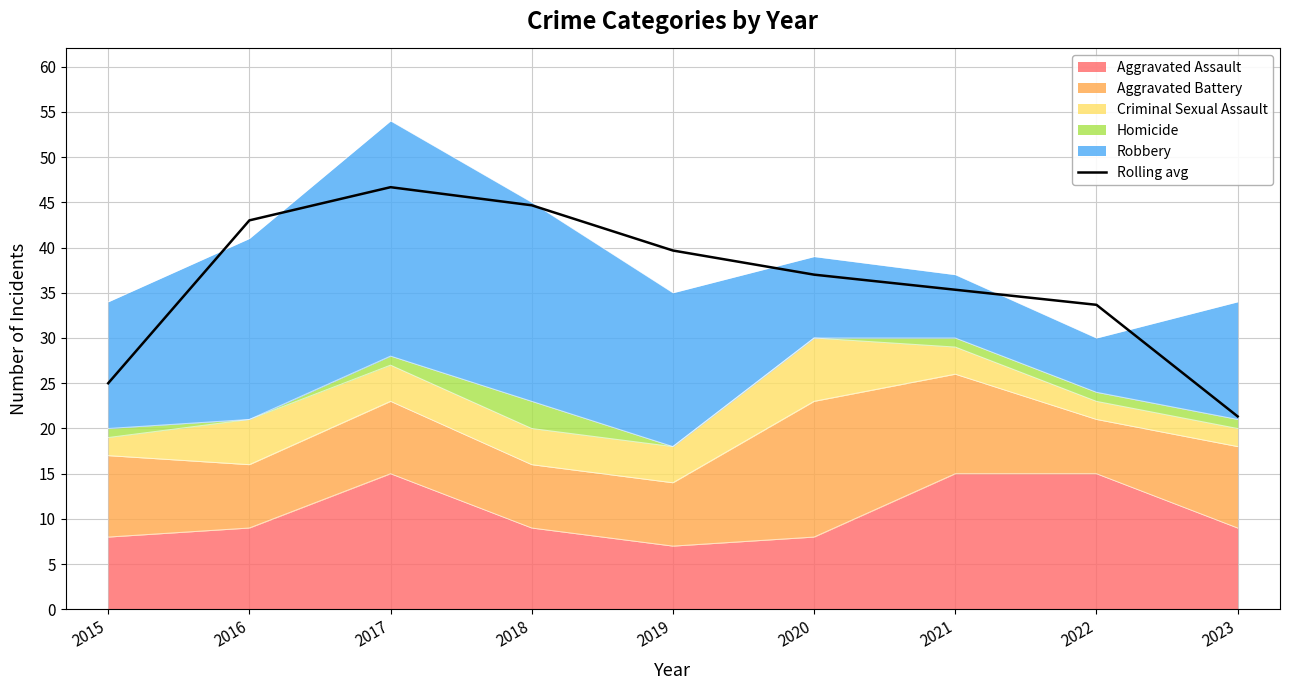

What is the difference between the maximum and minimum values?

25.3